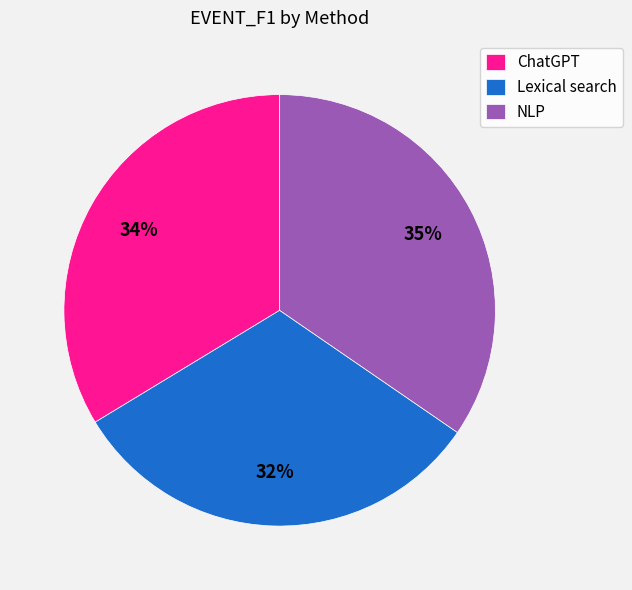

Which category has the biggest portion of the pie?

NLP